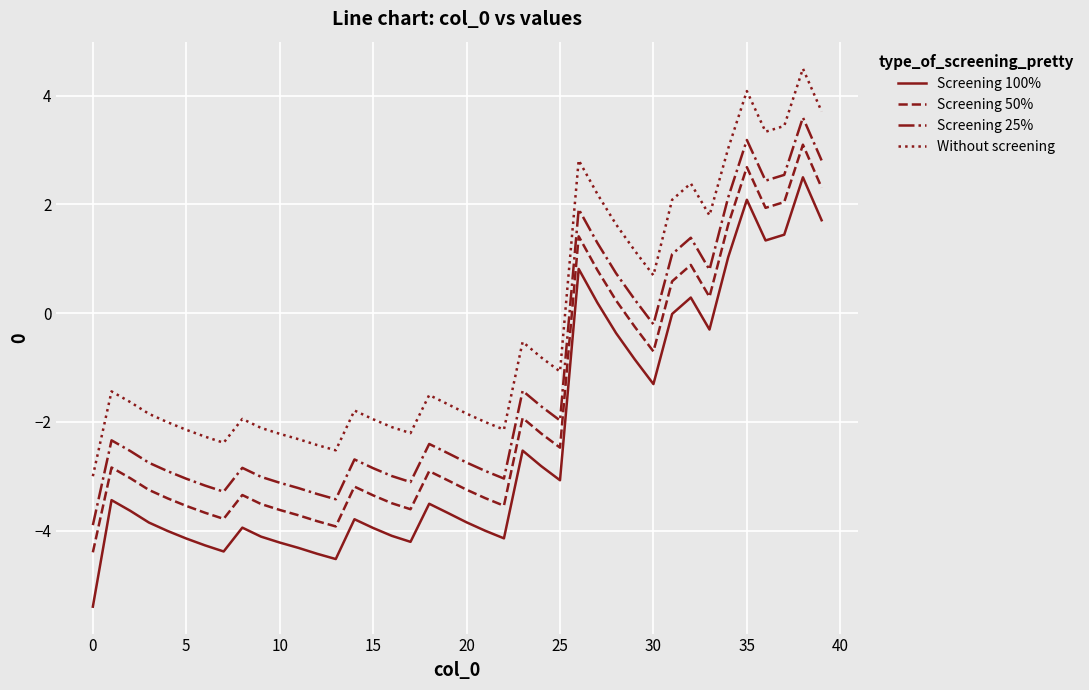

Rank the series by their average value, from lowest to highest.

Screening 100%, Screening 50%, Screening 25%, Without screening